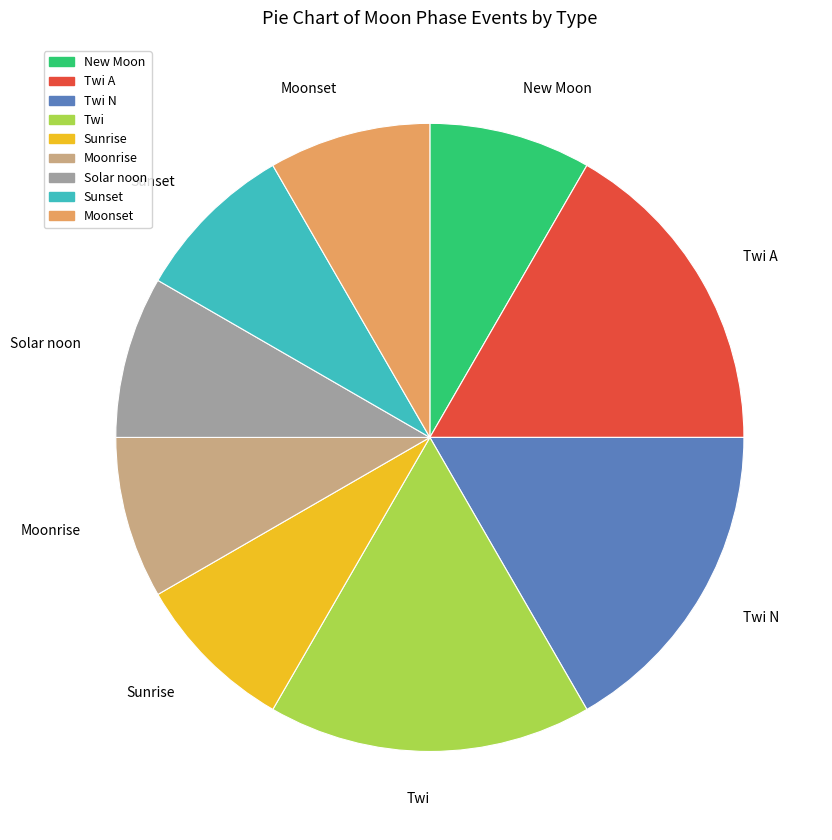

The Moonset slice represents 14% of the pie. True or false?

False